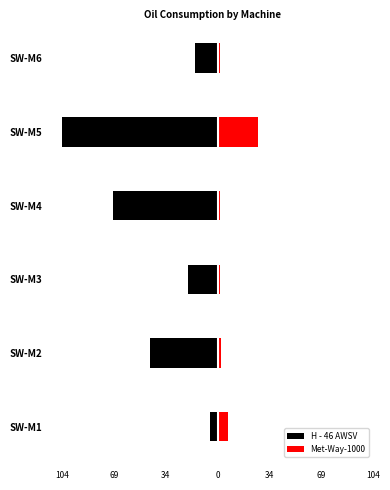

How many categories are shown in the chart?

6